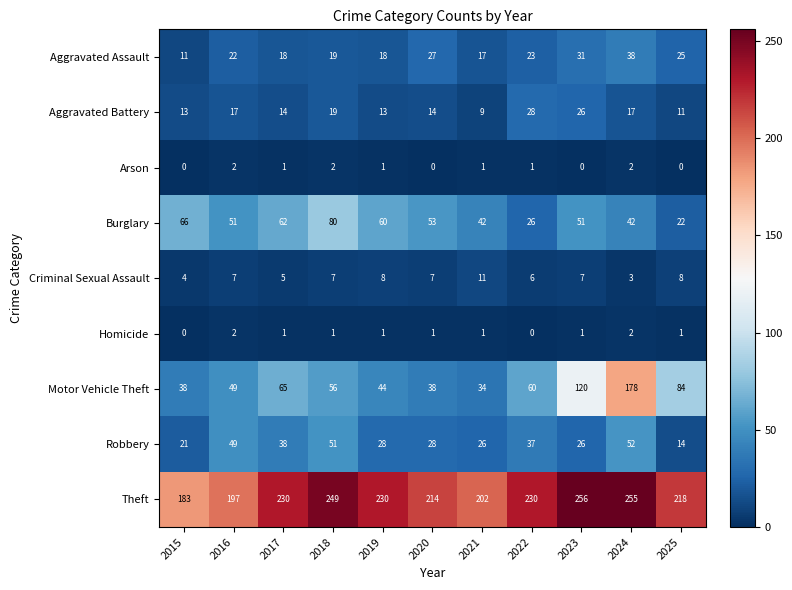

What is the difference between the maximum and minimum values in the Aggravated Assault series?

27